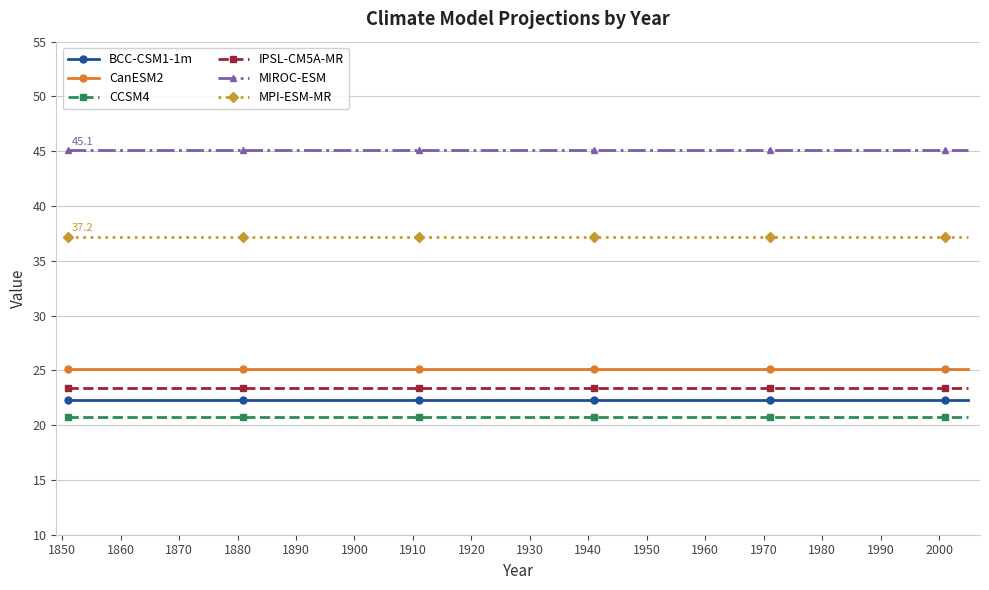

True or false: BCC-CSM1-1m and CanESM2 cross at least once.

False